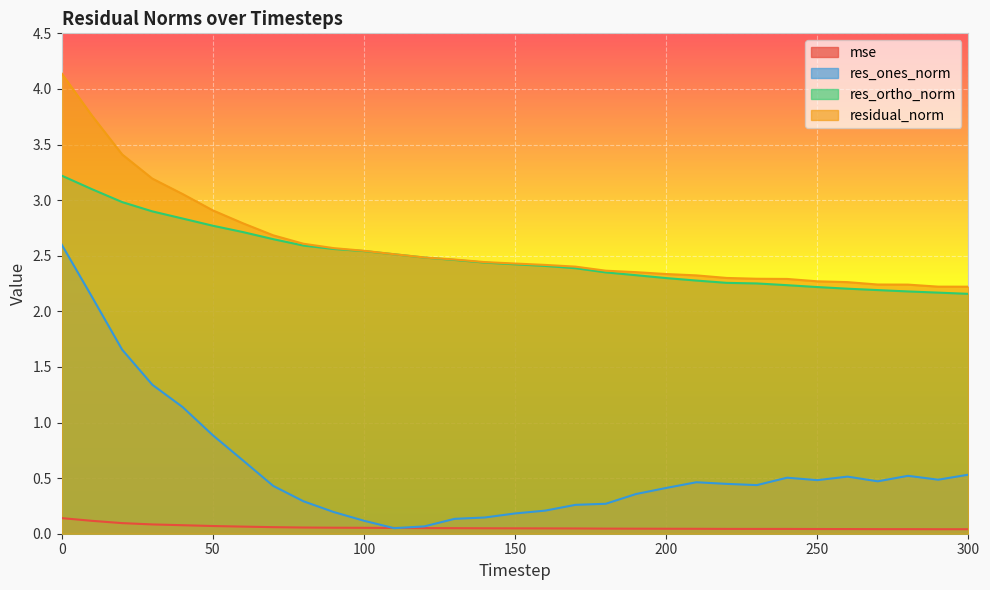

How many lines are shown in the chart?

4